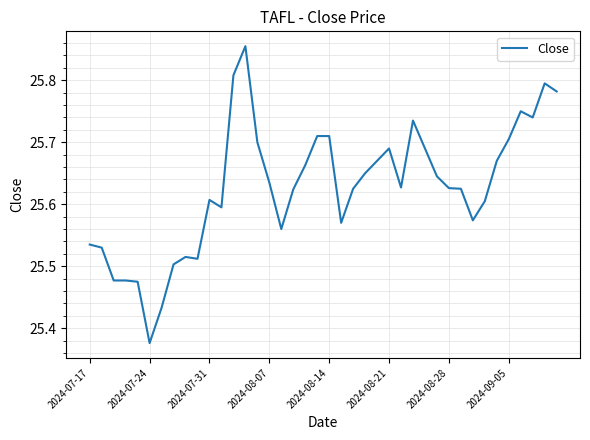

What is the difference between the maximum and minimum values?

0.5